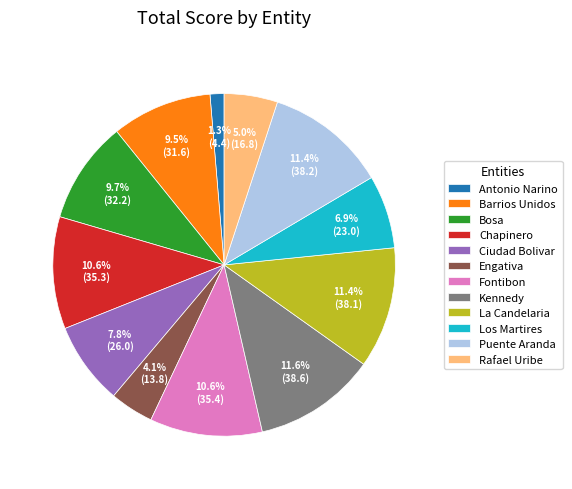

The La Candelaria slice represents 11% of the pie. True or false?

True